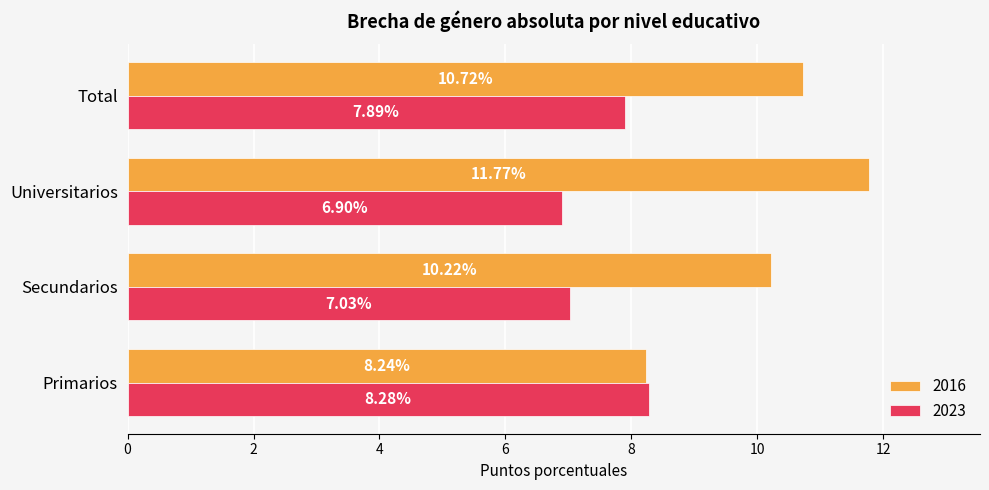

At which category is the sum across all series the highest?

Universitarios